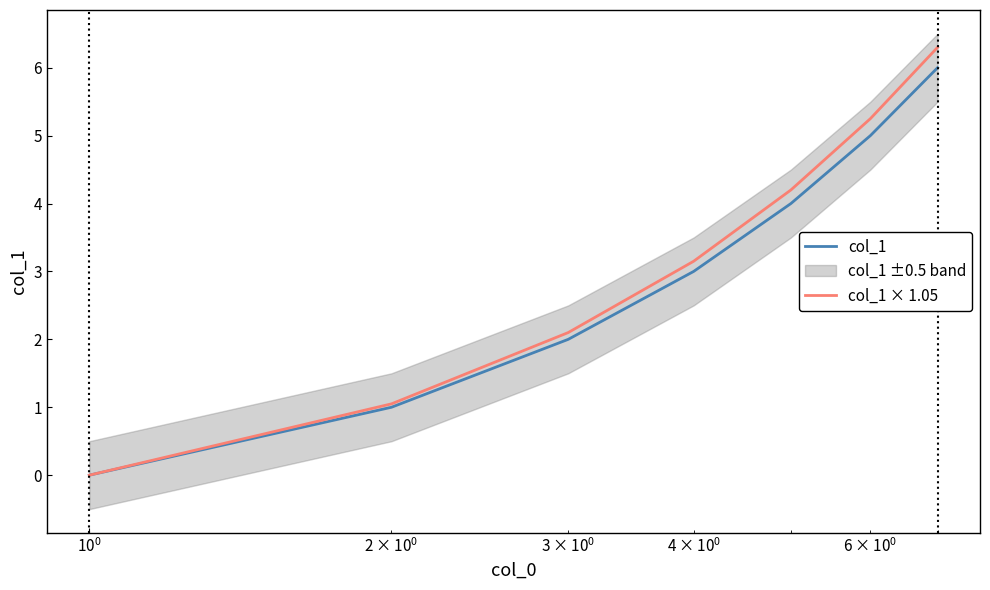

True or false: col_1 × 1.05 and col_1 cross at least once.

False